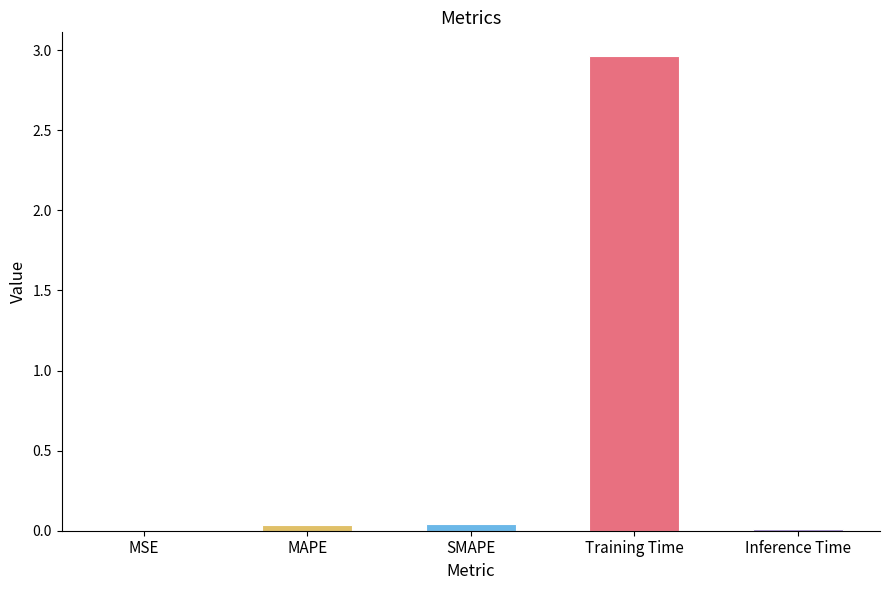

What is the sum of all values?

3.1